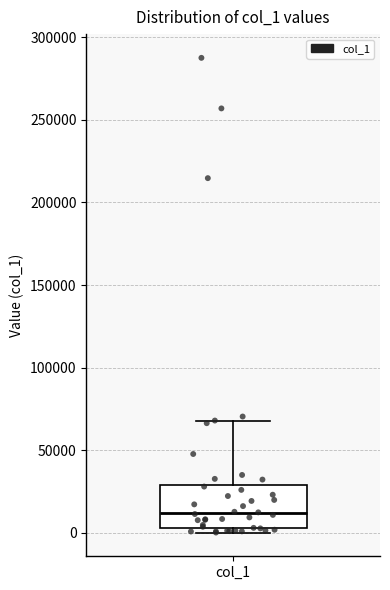

Where is the lower edge of the box for col_1 on the y-axis? The values are not printed on the chart, so give them approximately, as read against the axis.

5000